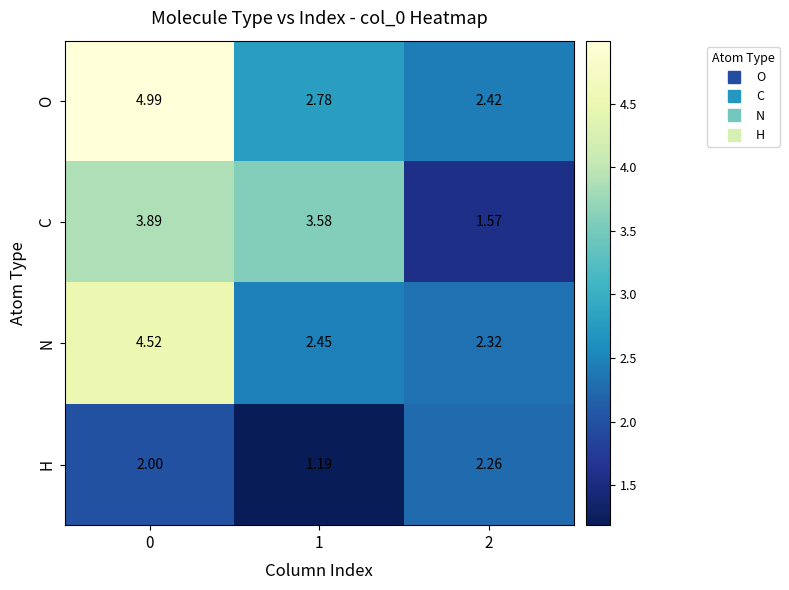

Between 0 and 2, which series saw the biggest shift?

O